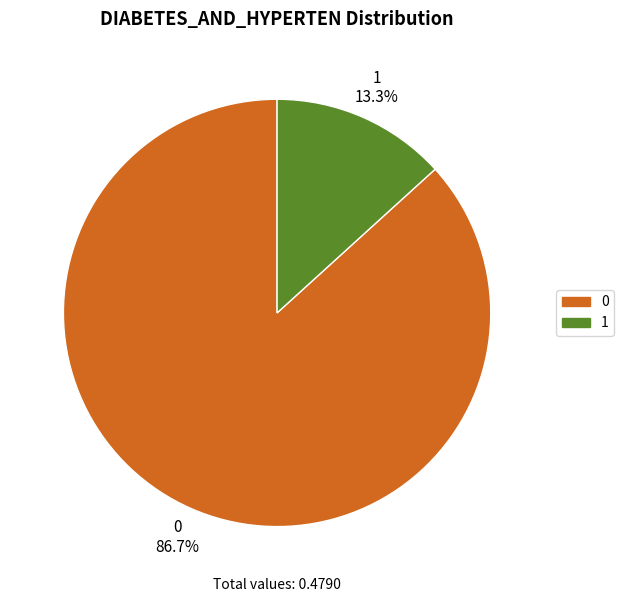

To the nearest percent, what percentage of the pie is 1?

13%